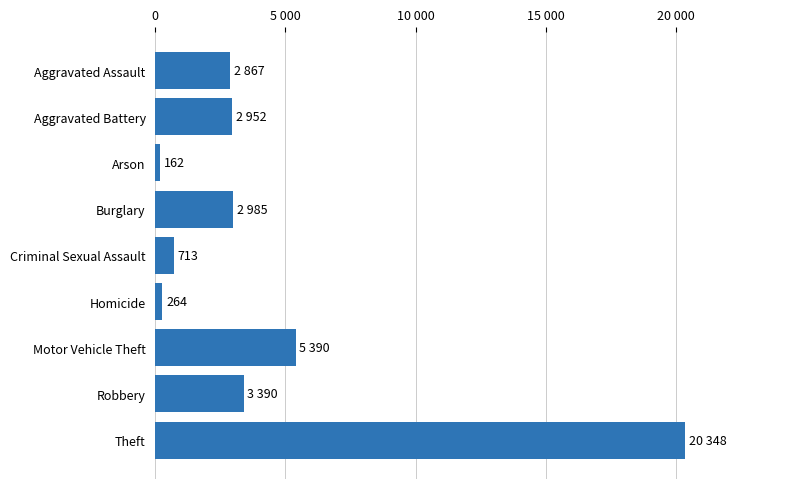

Between Motor Vehicle Theft and Arson, which is larger?

Motor Vehicle Theft